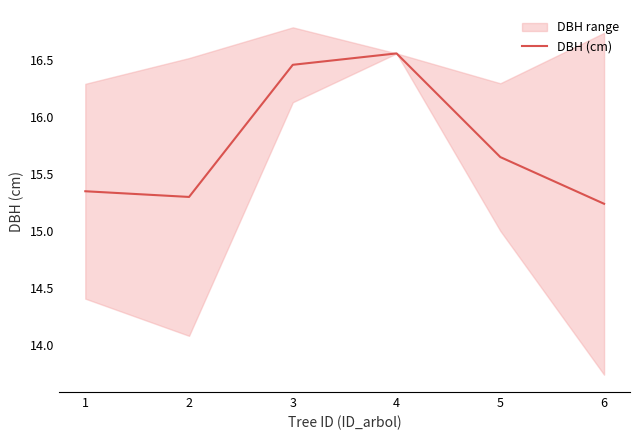

Does the chart display data point markers on the line(s)?

No